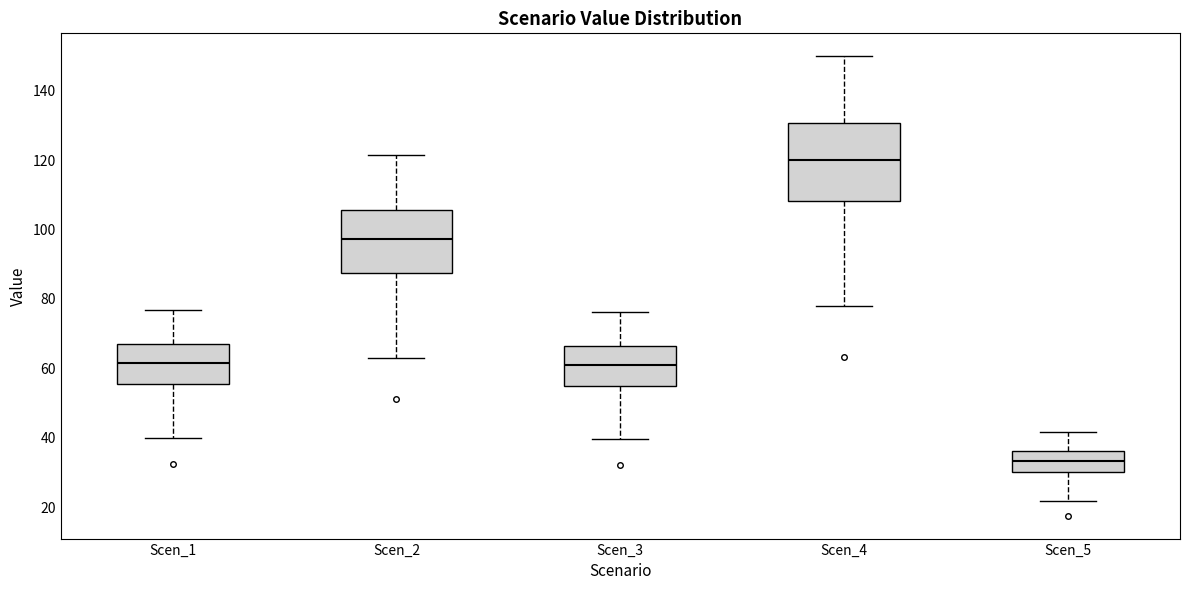

Reading left to right, read every box against the y-axis: the position of its median line, the range the box covers, and the ends of its whiskers. The values are not printed on the chart, so give them approximately, as read against the axis.

Scen_1: median 62, box 56 to 68, whiskers 40 to 76
Scen_2: median 98, box 88 to 106, whiskers 64 to 122
Scen_3: median 60, box 54 to 66, whiskers 40 to 76
Scen_4: median 120, box 108 to 130, whiskers 78 to 150
Scen_5: median 34, box 30 to 36, whiskers 22 to 42